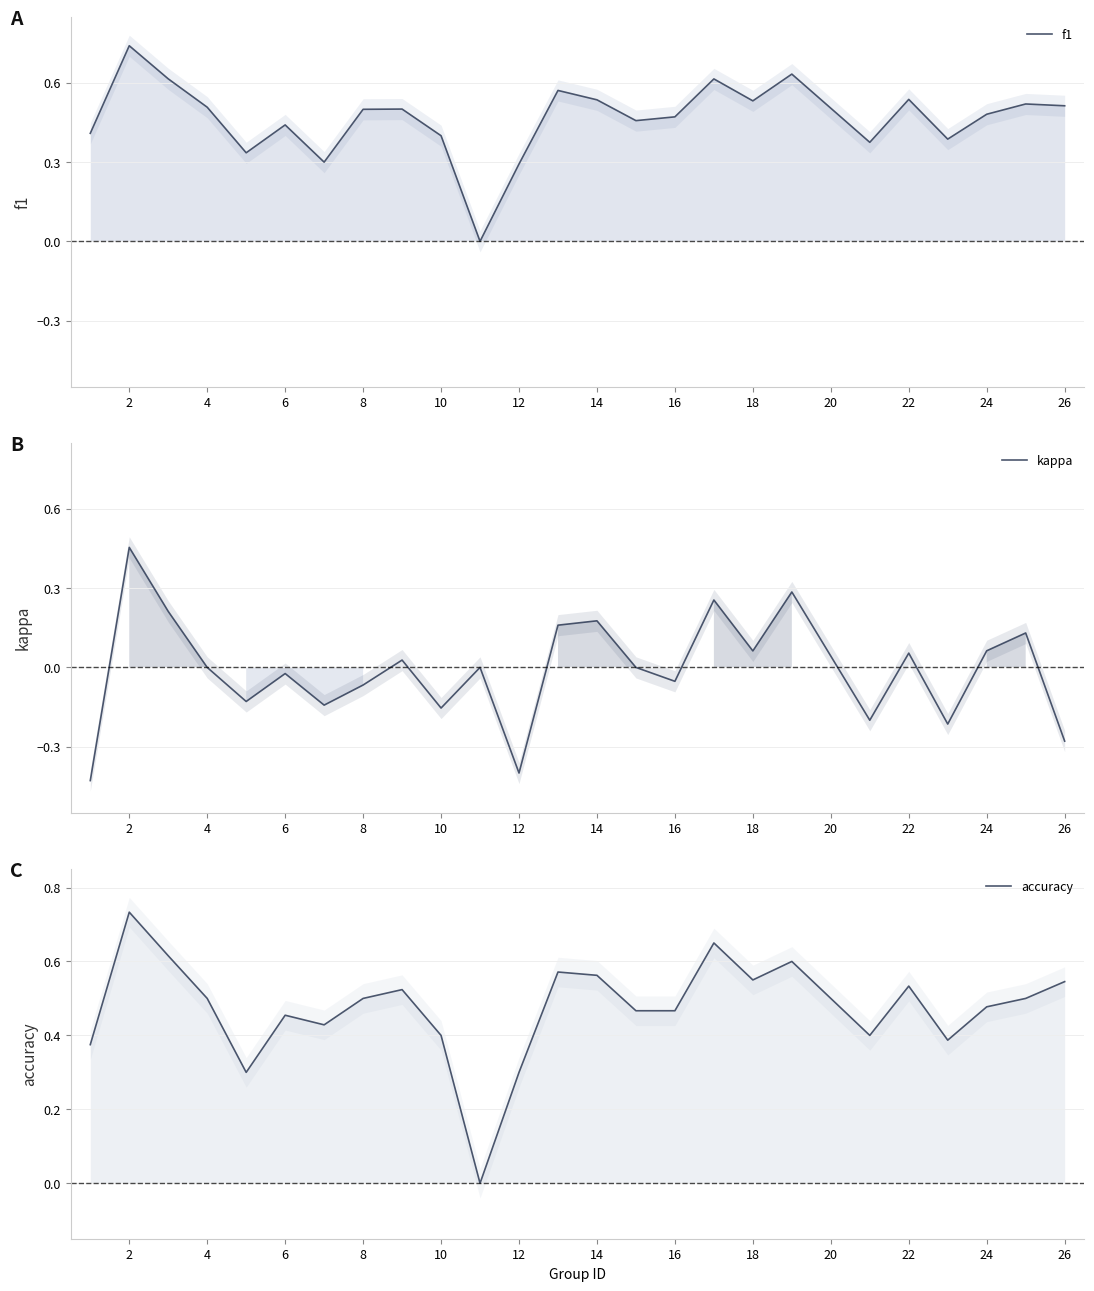

True or false: kappa has a value of 0.8 at 2.

False